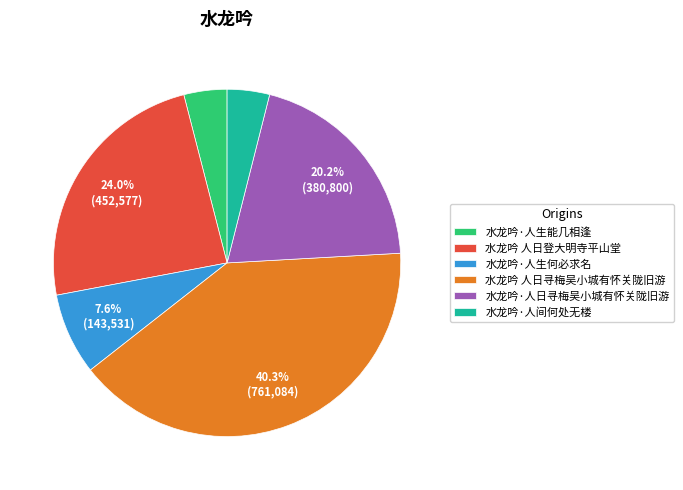

How many segments does this pie chart have?

6